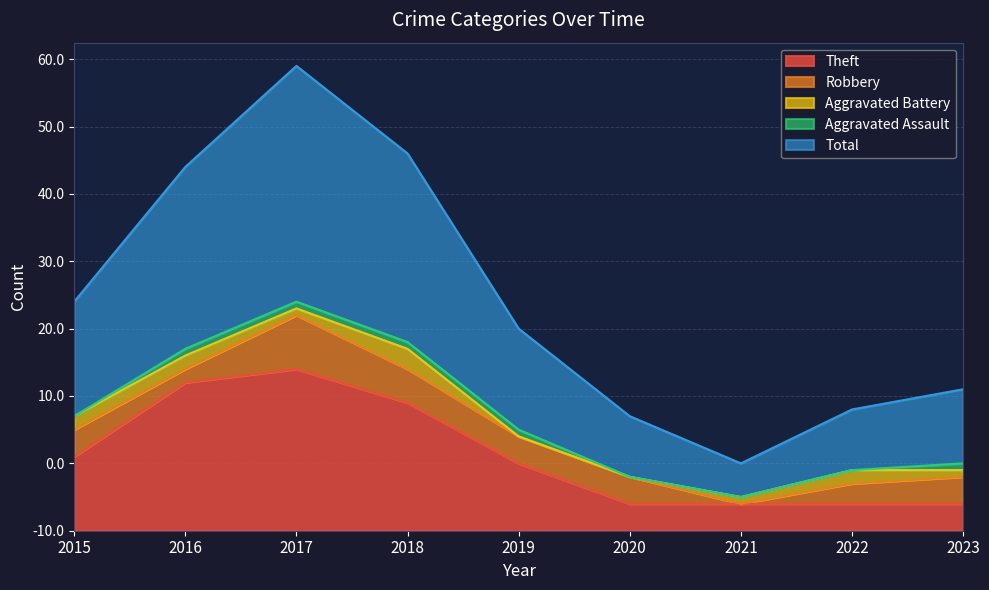

How many data points in Total are less than 15?

4